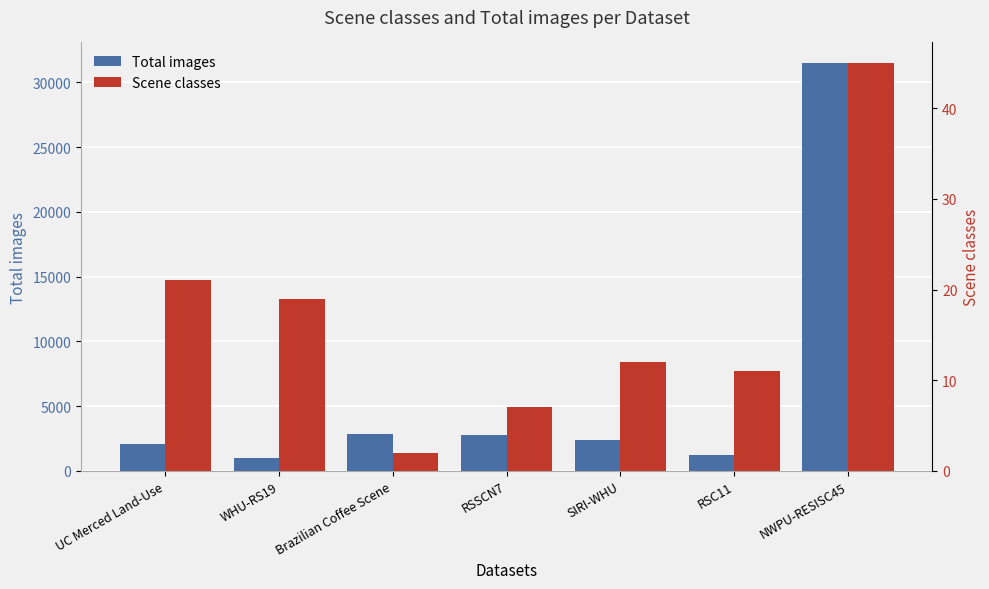

Which series has the largest total across all categories?

Total images